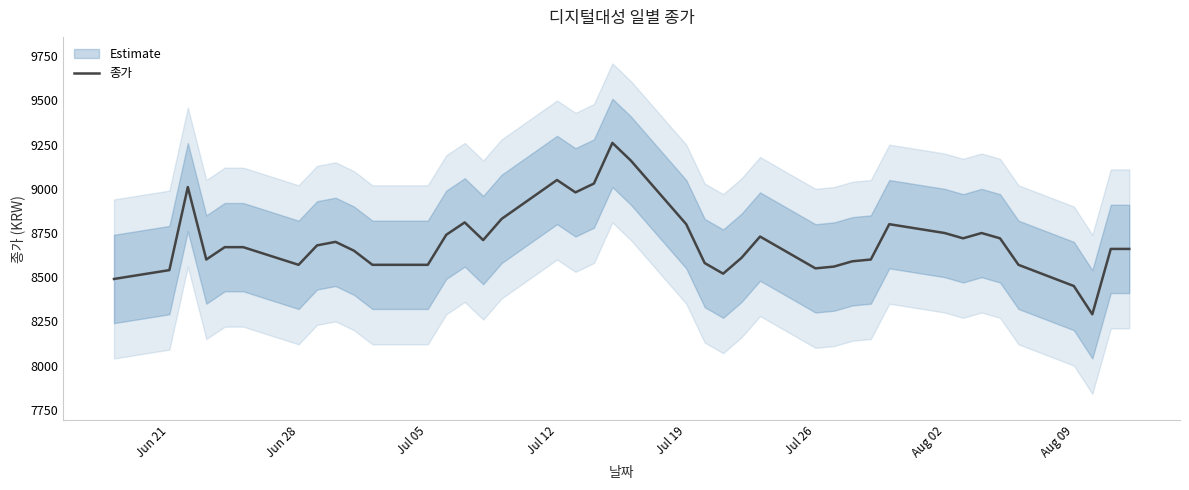

What is the difference between the maximum and minimum values?

970